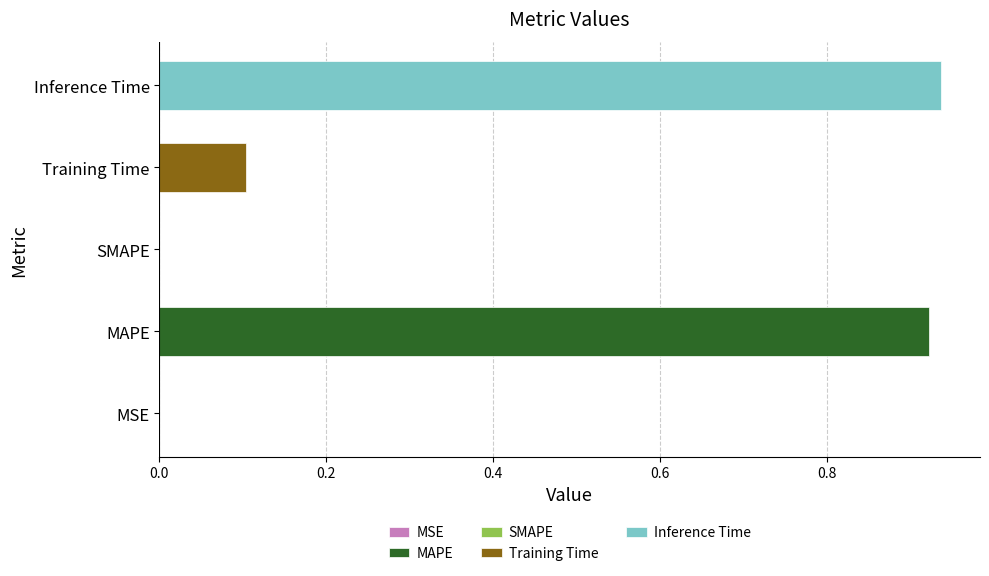

What is the sum of all values?

2.0